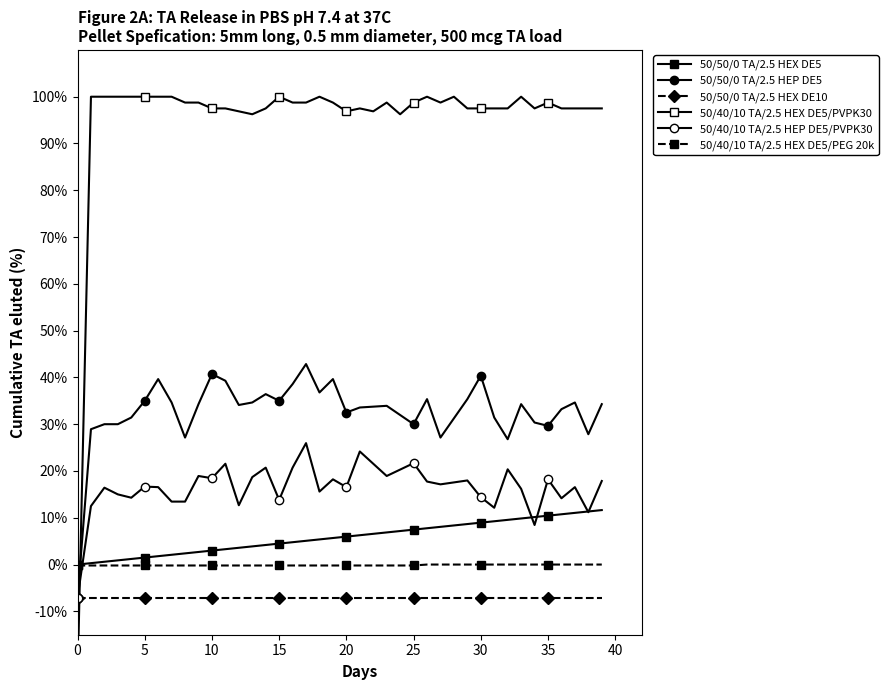

How many negative values does the 50/40/10 TA/2.5 HEX DE5/PEG 20k series have?

26